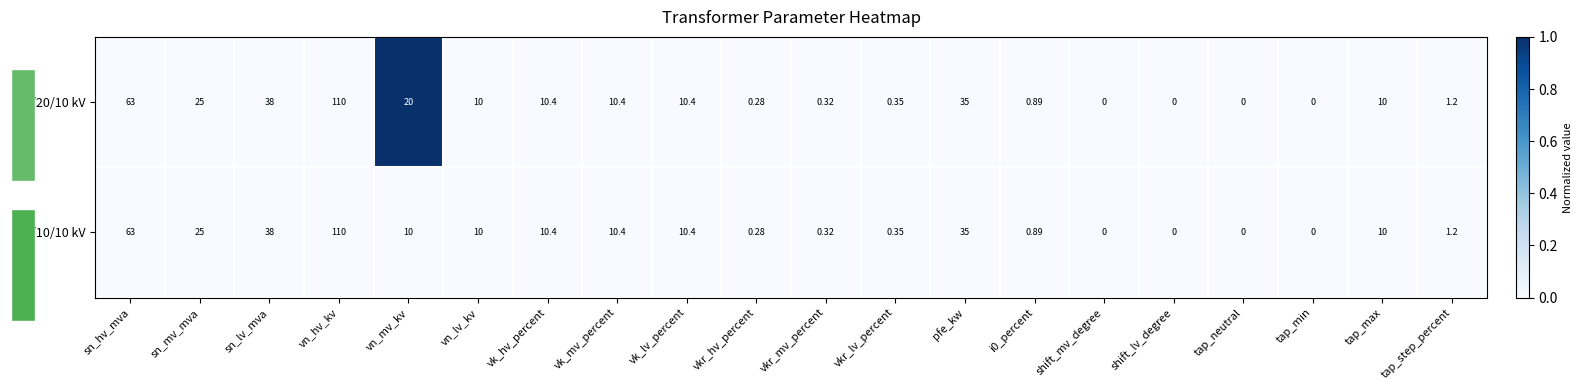

The 110/20/10 kV series shows -1 at pfe_kw. True or false?

False